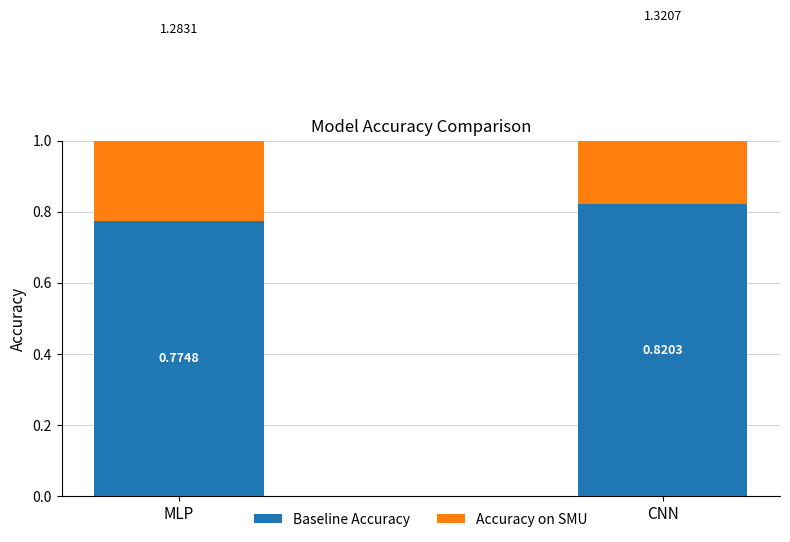

Which series has the largest range (max minus min)?

Baseline Accuracy